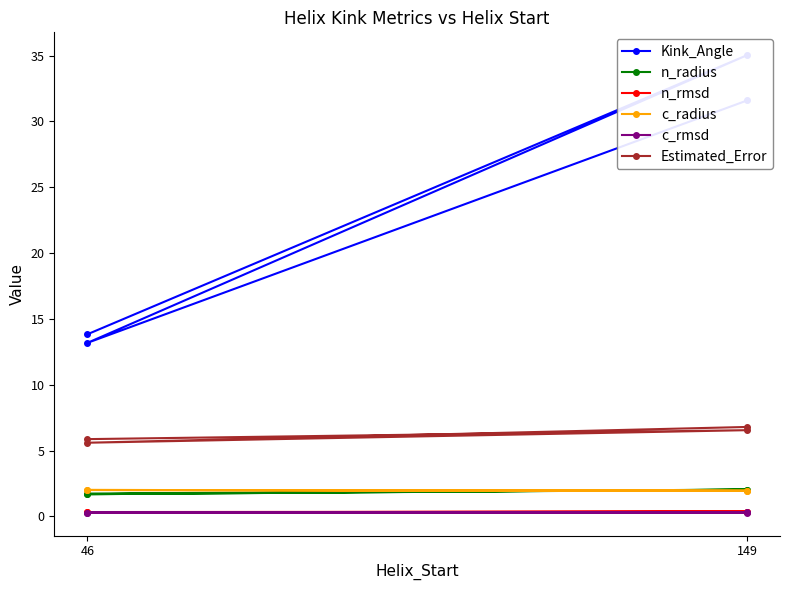

What is the sum of all n_rmsd values?

1.4